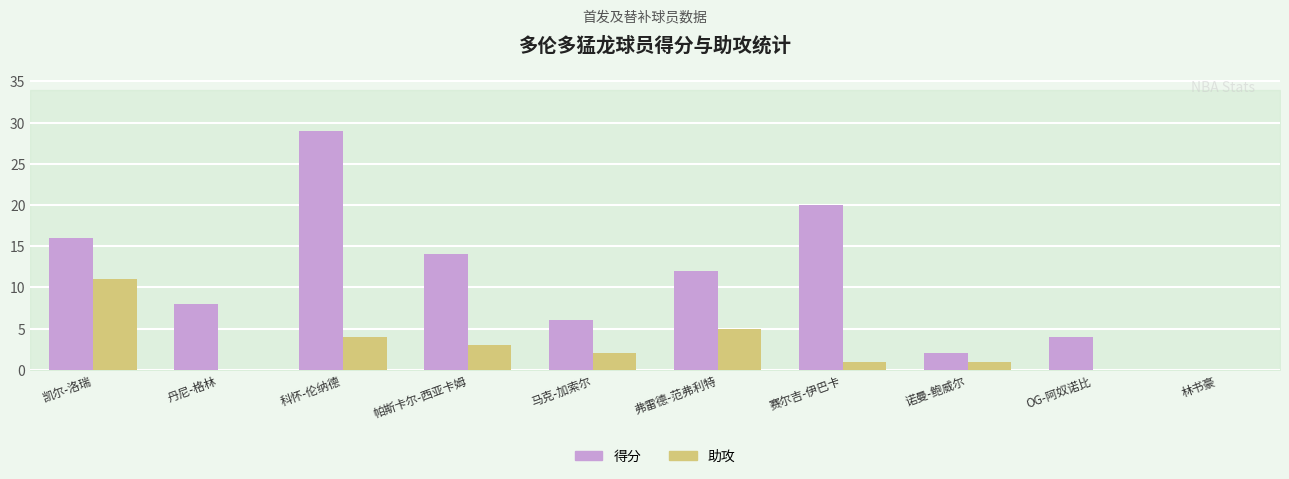

What is the sum of all 得分 values?

111